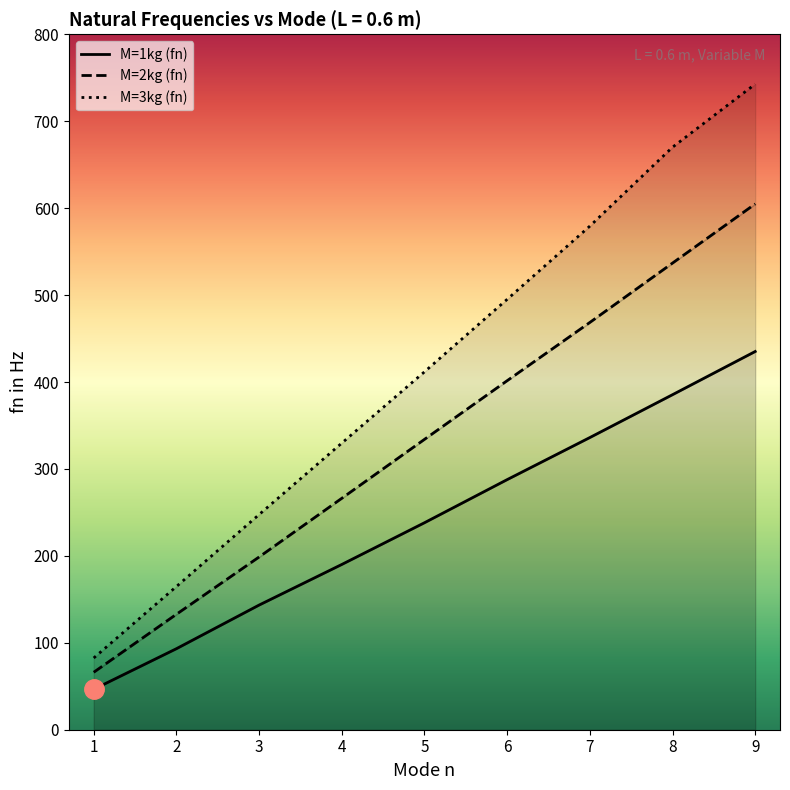

Which has a higher value, 2 or 3?

3